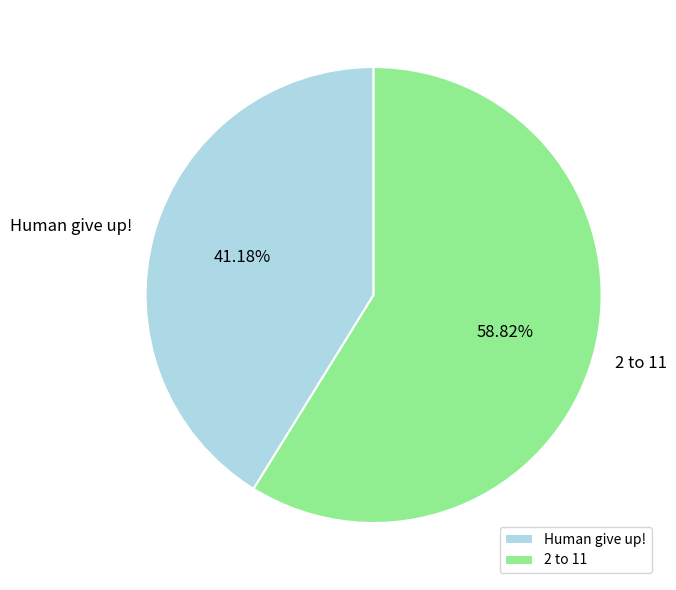

To the nearest percent, what portion does Human give up! represent?

41%